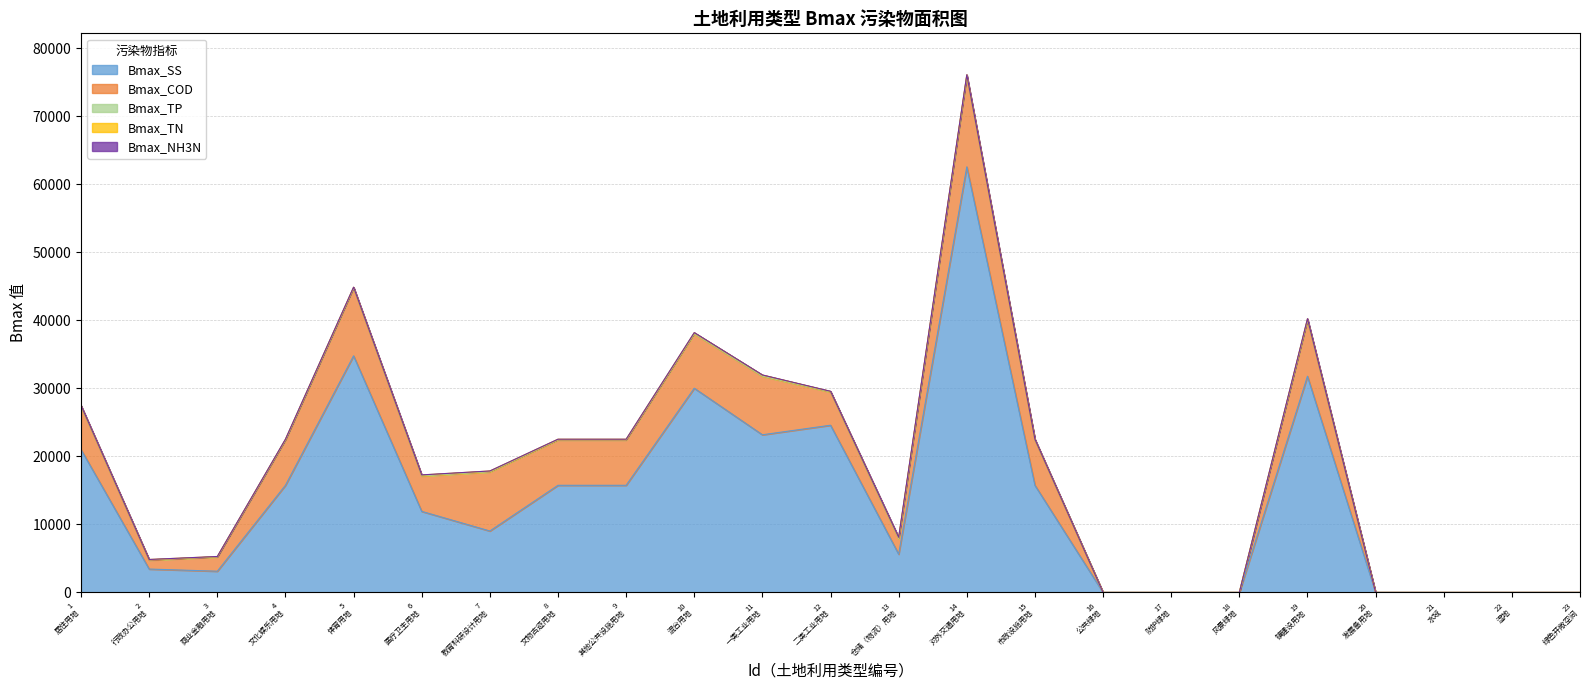

Reading right to left, transcribe all the data shown in this chart.

Bmax_SS: 0.0	0.0	0.0	0.0	31773.4	0.0	0.0	0.0	15745.5	62551.3	5622.7	24575.2	23171.1	30013.4	15745.5	15745.5	9028.0	11912.3	34773.0	15745.5	3118.6	3435.5	20999.4
Bmax_COD: 0.0	0.0	0.0	0.0	8256.8	0.0	0.0	0.0	6643.1	13330.3	2265.4	4868.3	8587.8	7988.8	6643.1	6643.1	8674.4	5184.9	9962.2	6643.1	2101.0	1292.6	6321.9
Bmax_TP: 0.0	0.0	0.0	0.0	21.0	0.0	0.0	0.0	42.1	34.9	18.6	21.6	33.1	28.0	42.1	42.1	30.5	33.1	35.6	42.1	8.0	60.2	21.3
Bmax_TN: 0.0	0.0	0.0	0.0	166.6	0.0	0.0	0.0	86.0	160.2	178.5	89.1	164.6	143.3	86.0	86.0	112.7	134.4	92.1	86.0	49.1	53.3	126.1
Bmax_NH3N: 0.0	0.0	0.0	0.0	15.0	0.0	0.0	0.0	5.3	9.9	21.2	9.4	8.0	13.1	5.3	5.3	6.6	11.3	6.8	5.3	6.7	2.6	12.3